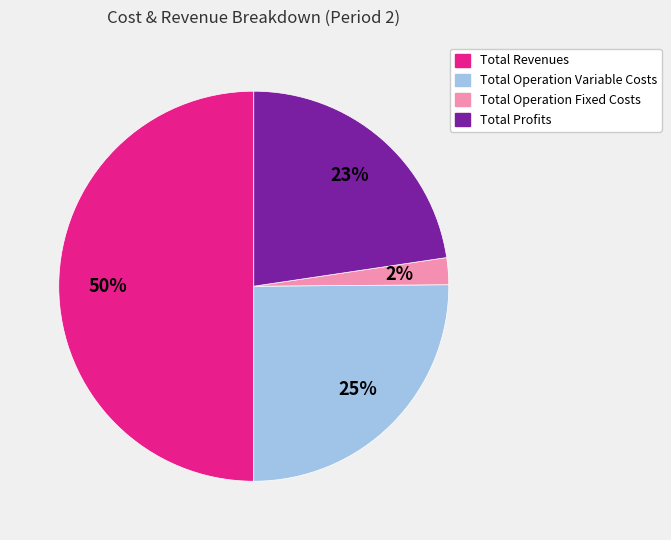

To the nearest percent, what is the average slice percentage?

25%